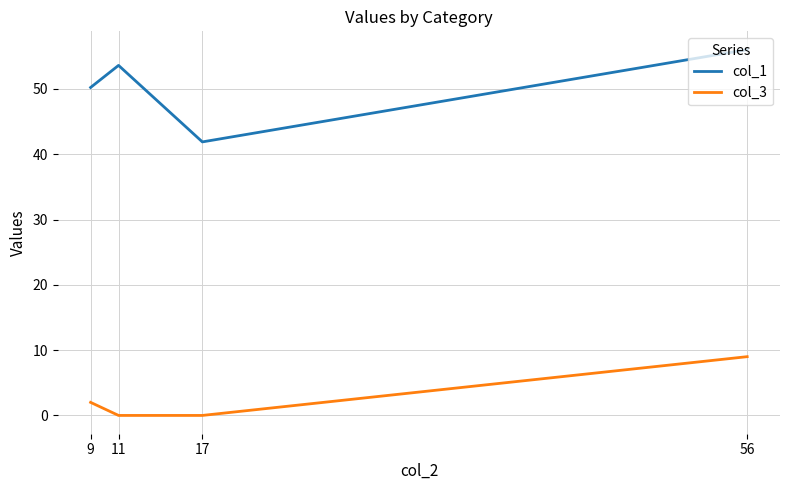

True or false: col_1 and col_3 cross at least once.

False